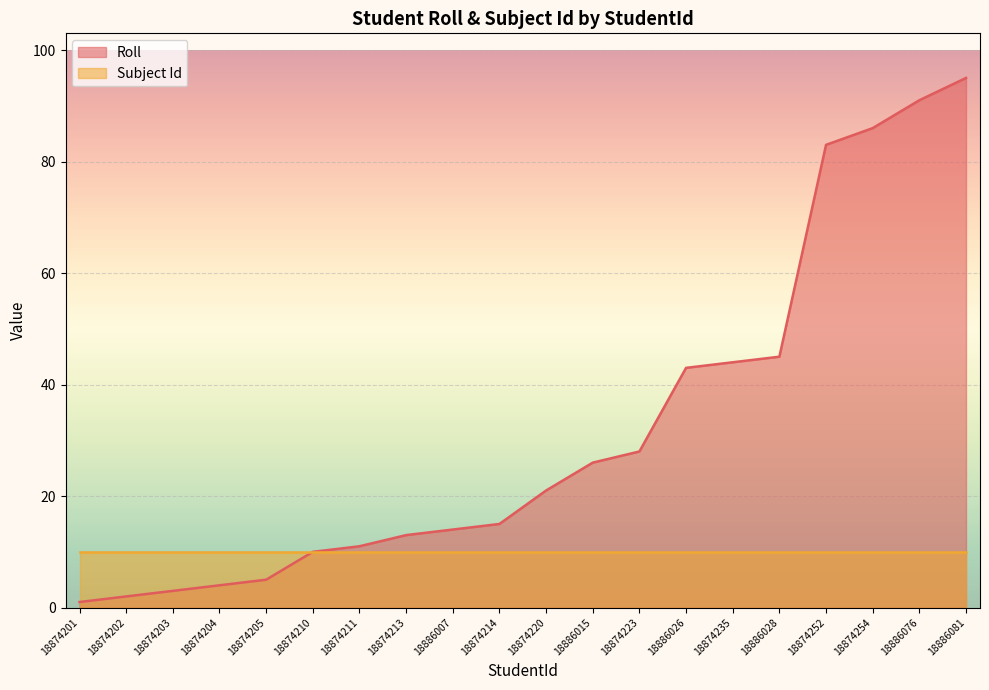

Count the number of categories in the chart.

20